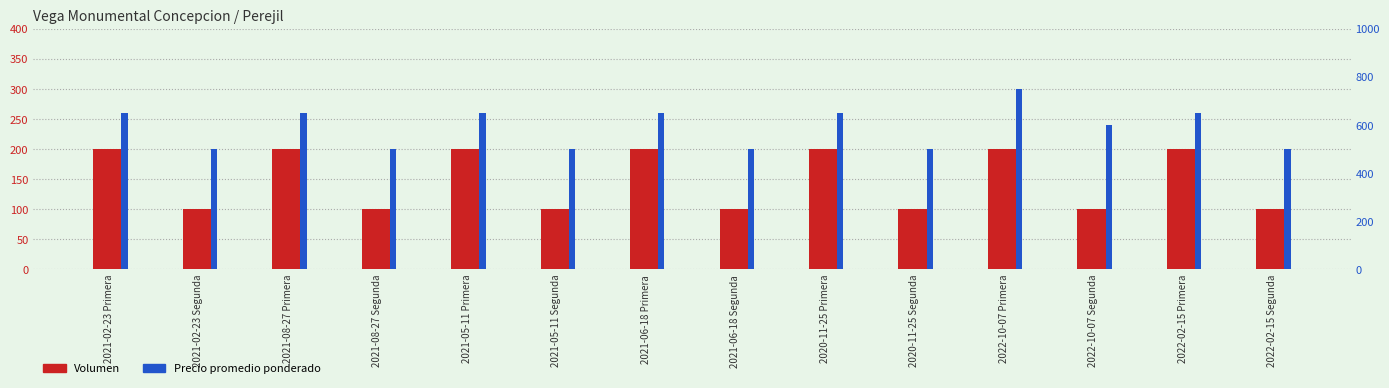

What is the value of the Precio promedio ponderado bar at the 10th from the left?

500